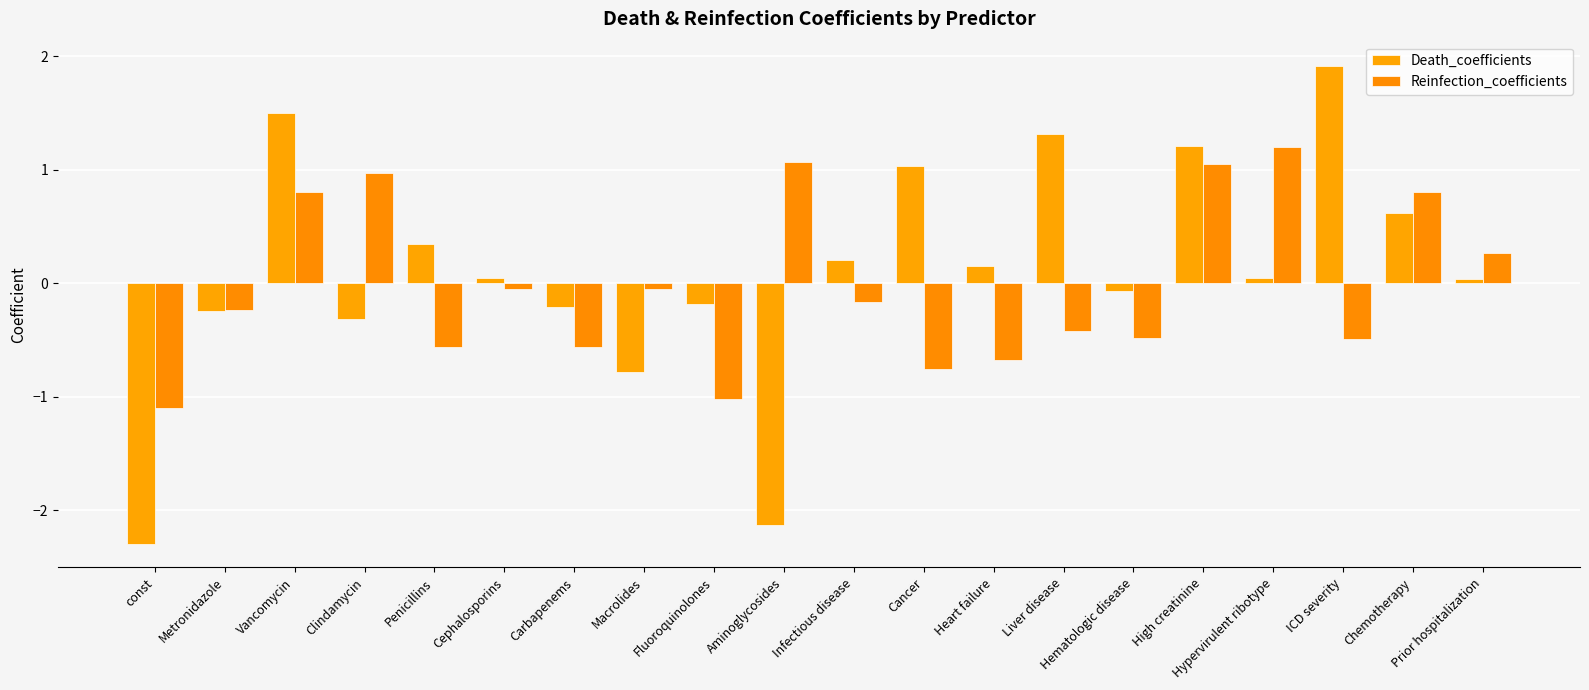

What is the label of the 12th bar from the right?

Fluoroquinolones